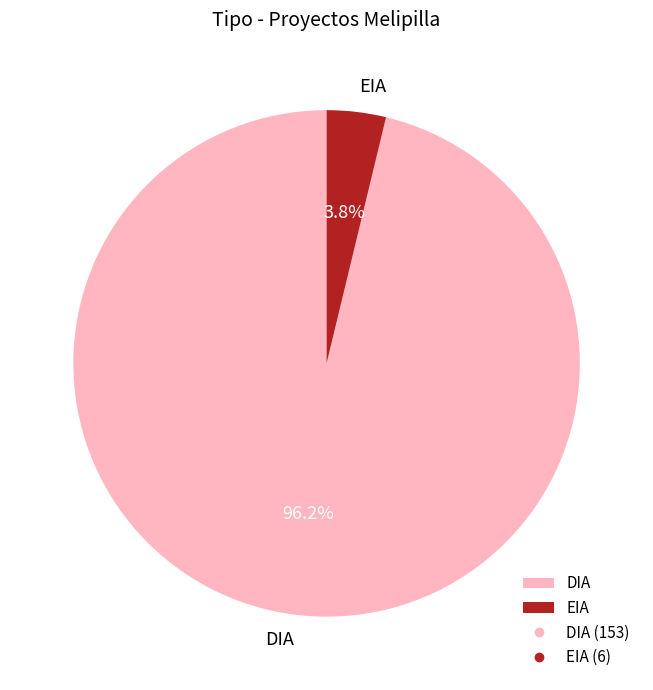

Which category has the biggest portion of the pie?

DIA